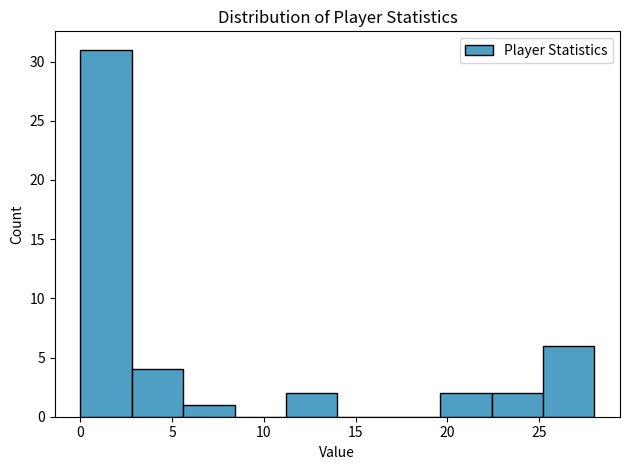

What is the height of the bar covering 2.8 to 5.6 on the x-axis? Neither the bar edges nor the heights are printed on the chart, so give them approximately, as read against the axes.

4